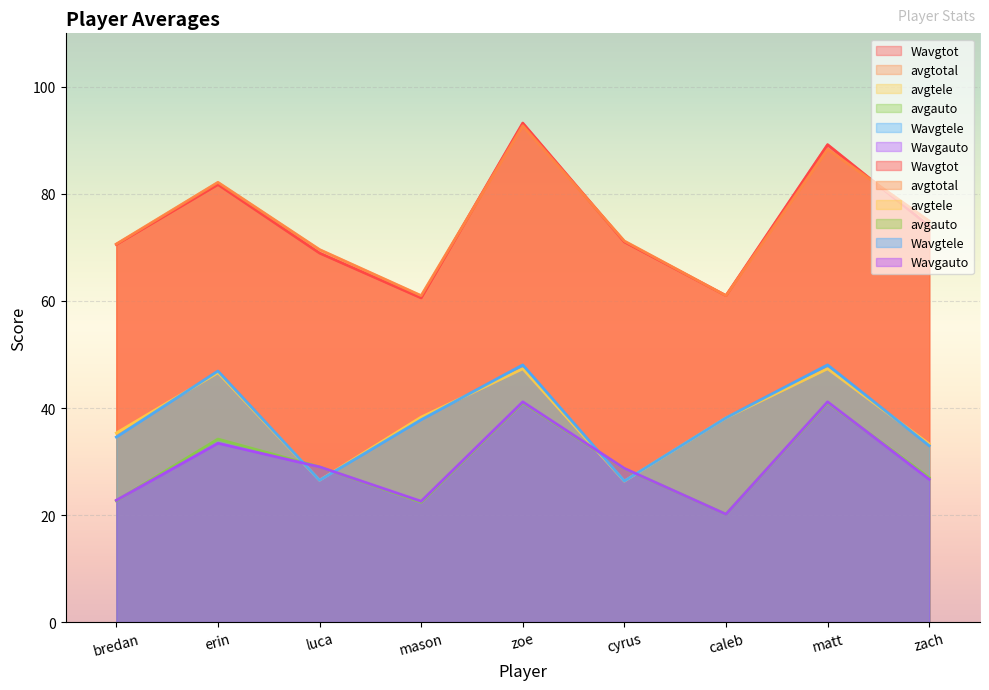

At which category does avgtele reach its first local valley?

luca